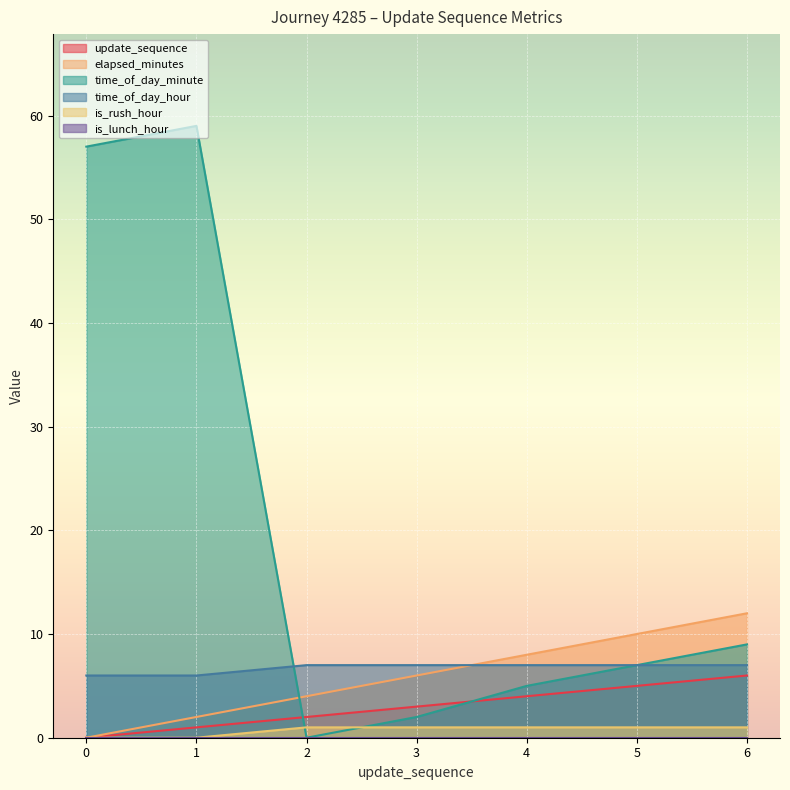

How many data points in time_of_day_minute are above 7?

3